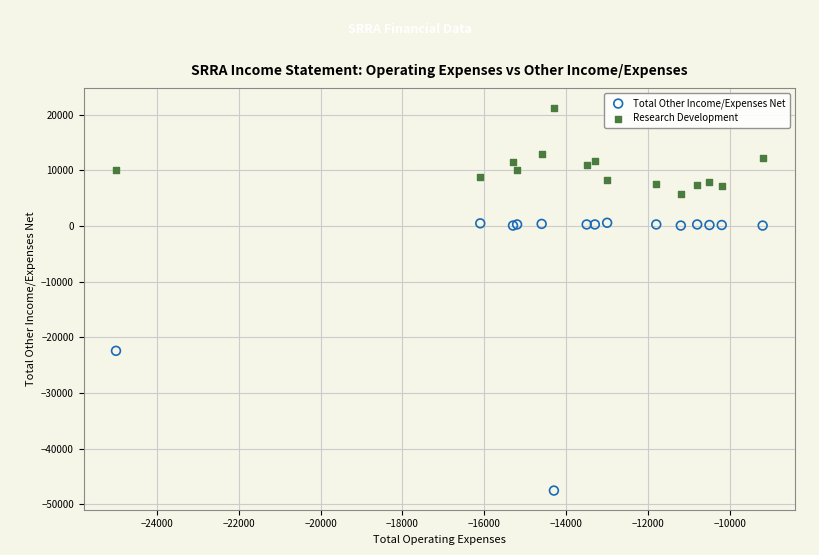

In the Total Other Income/Expenses Net series, what Y value is closest to -23450?

-22400